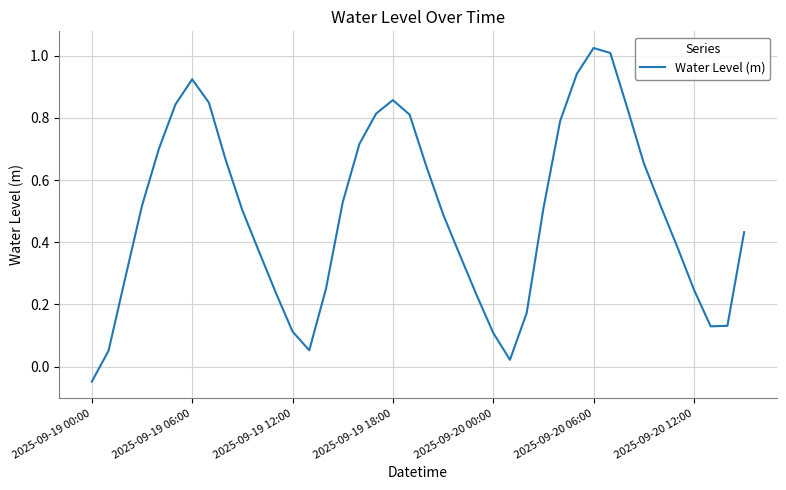

Is it true that the value at 2025-09-19 18:00 is 1.5?

False